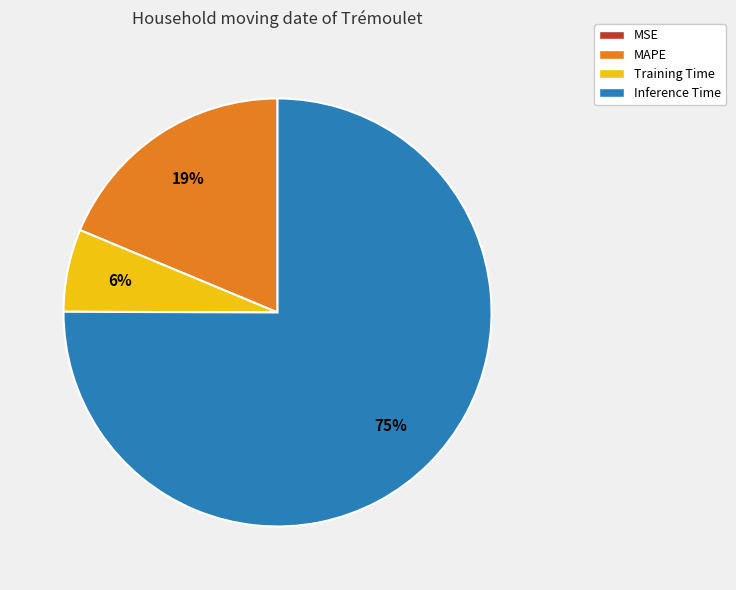

Does any single category account for the majority?

Yes